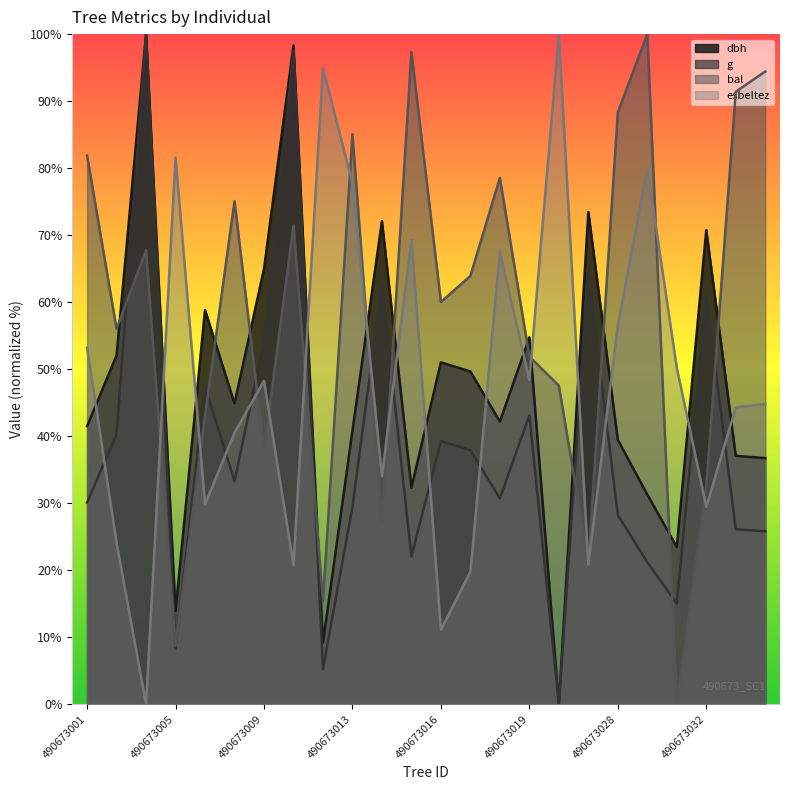

How many series are shown in this chart?

4